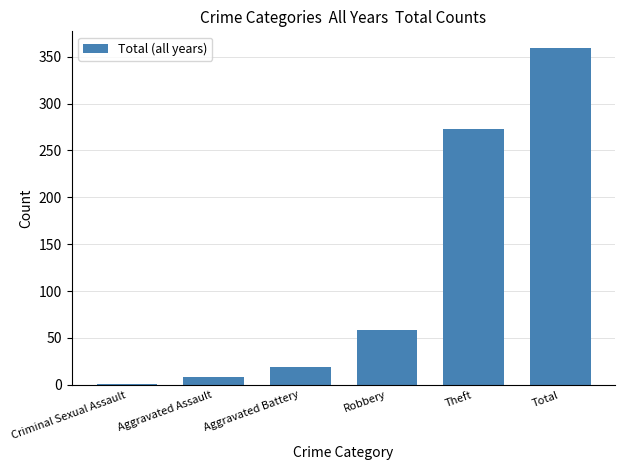

What is the difference between the values at Aggravated Battery and Criminal Sexual Assault?

18